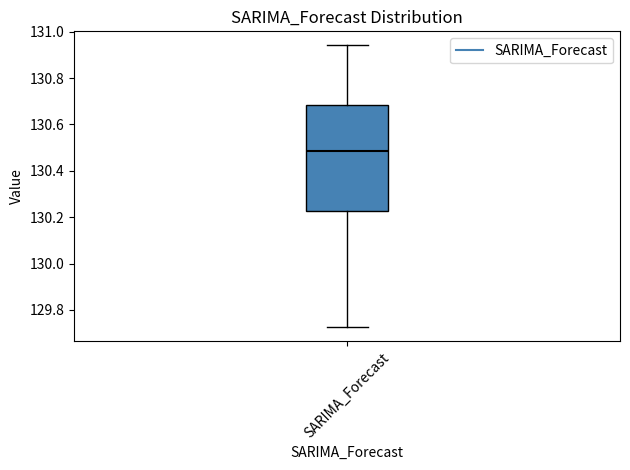

Where is the lower edge of the box for SARIMA_Forecast on the y-axis? The values are not printed on the chart, so give them approximately, as read against the axis.

130.22